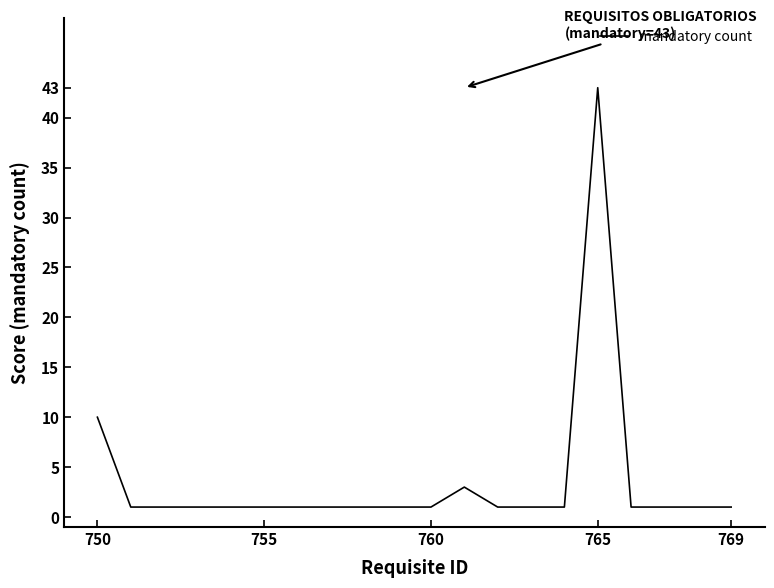

What is the greatest value displayed?

43